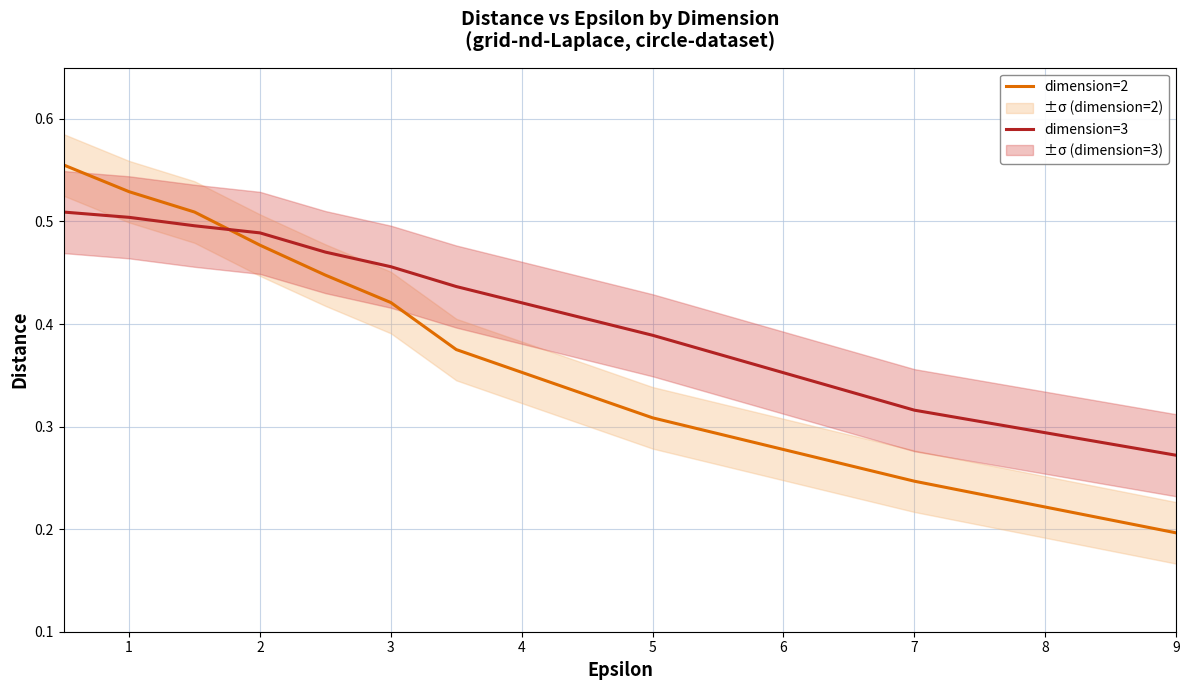

What are all the series names shown in the legend?

dimension=2, dimension=3